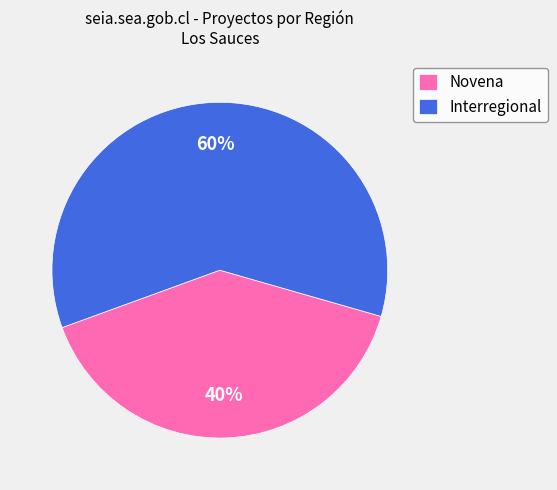

To the nearest percent, what is the average slice percentage?

50%